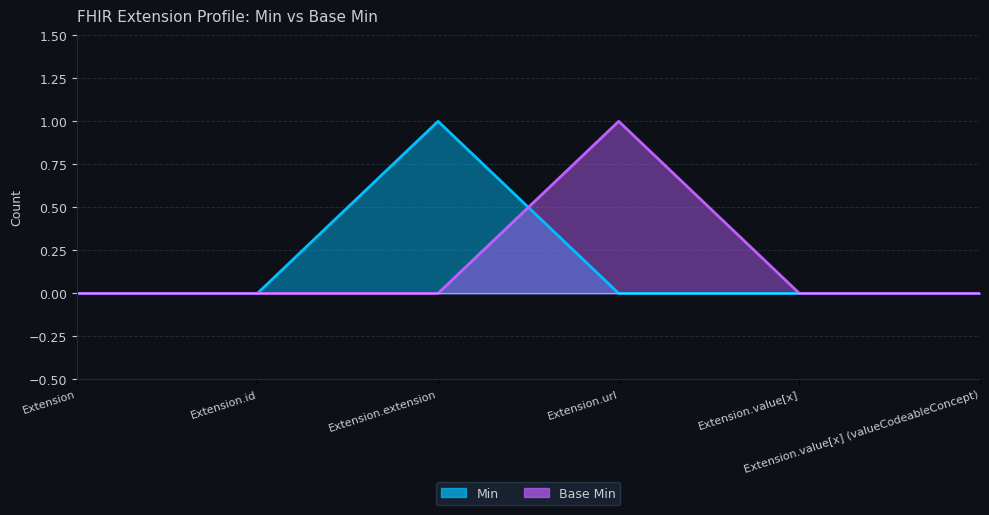

List the labels in order of Base Min value, smallest first.

Extension, Extension.id, Extension.extension, Extension.value[x], Extension.value[x] (valueCodeableConcept), Extension.url